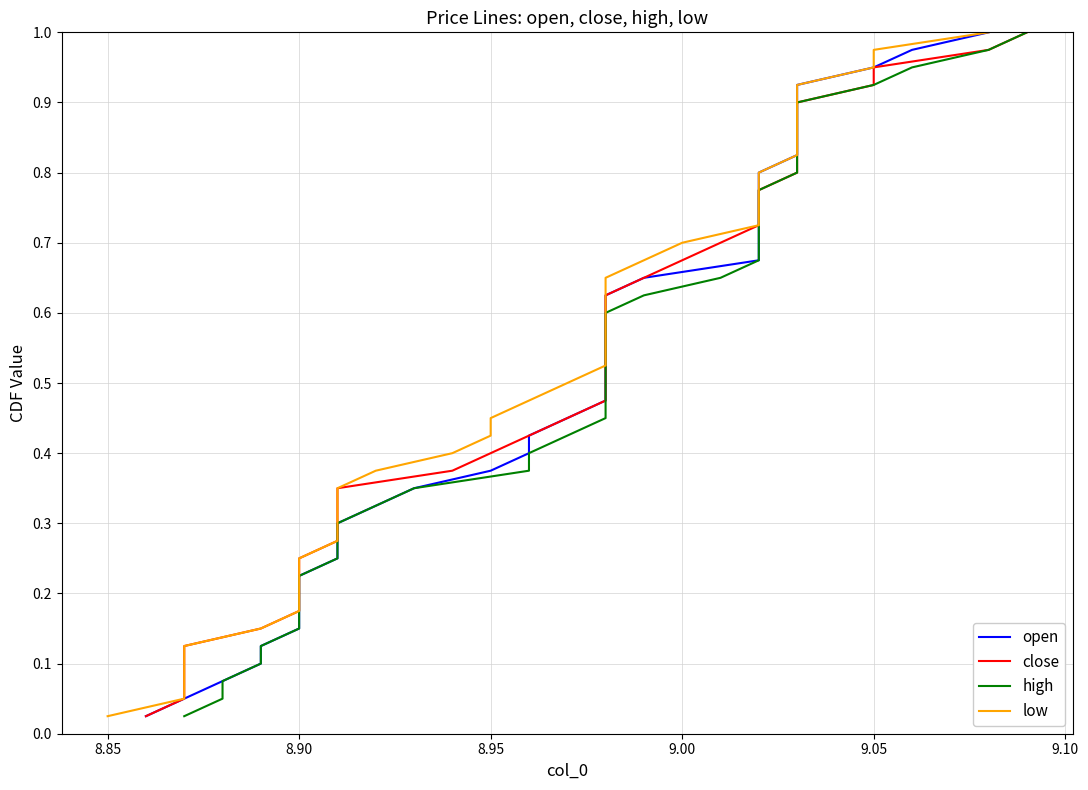

What is the difference between the second highest and second lowest values in the high series?

0.9